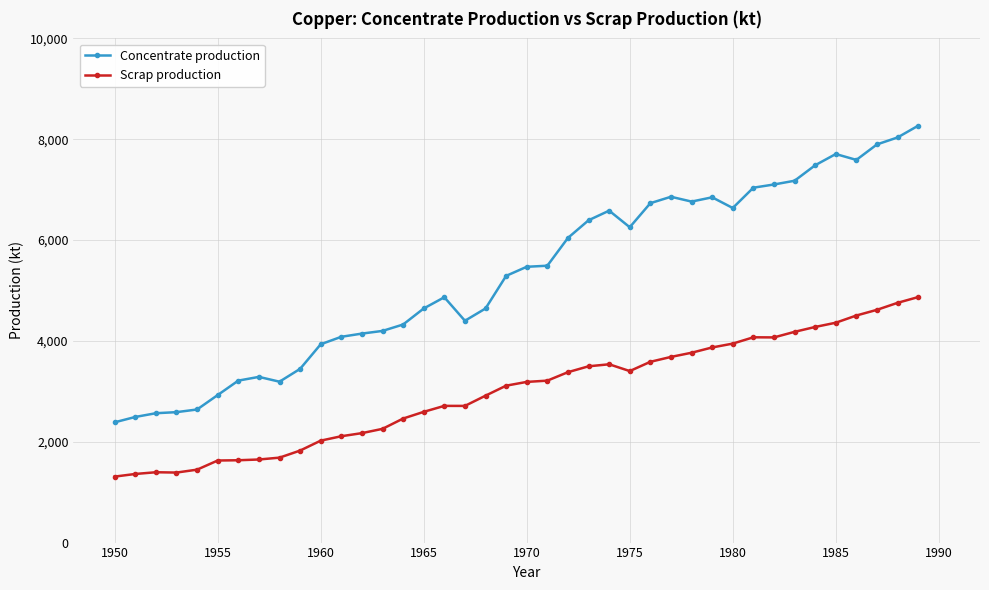

Which series has the largest total across all categories?

Concentrate production